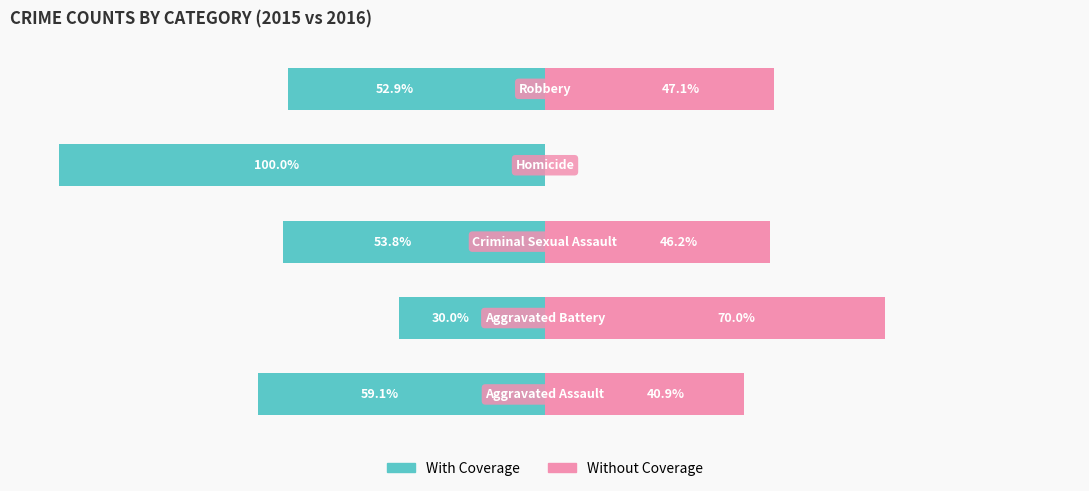

Rank the series at 1 from highest to lowest value.

Without Coverage, With Coverage